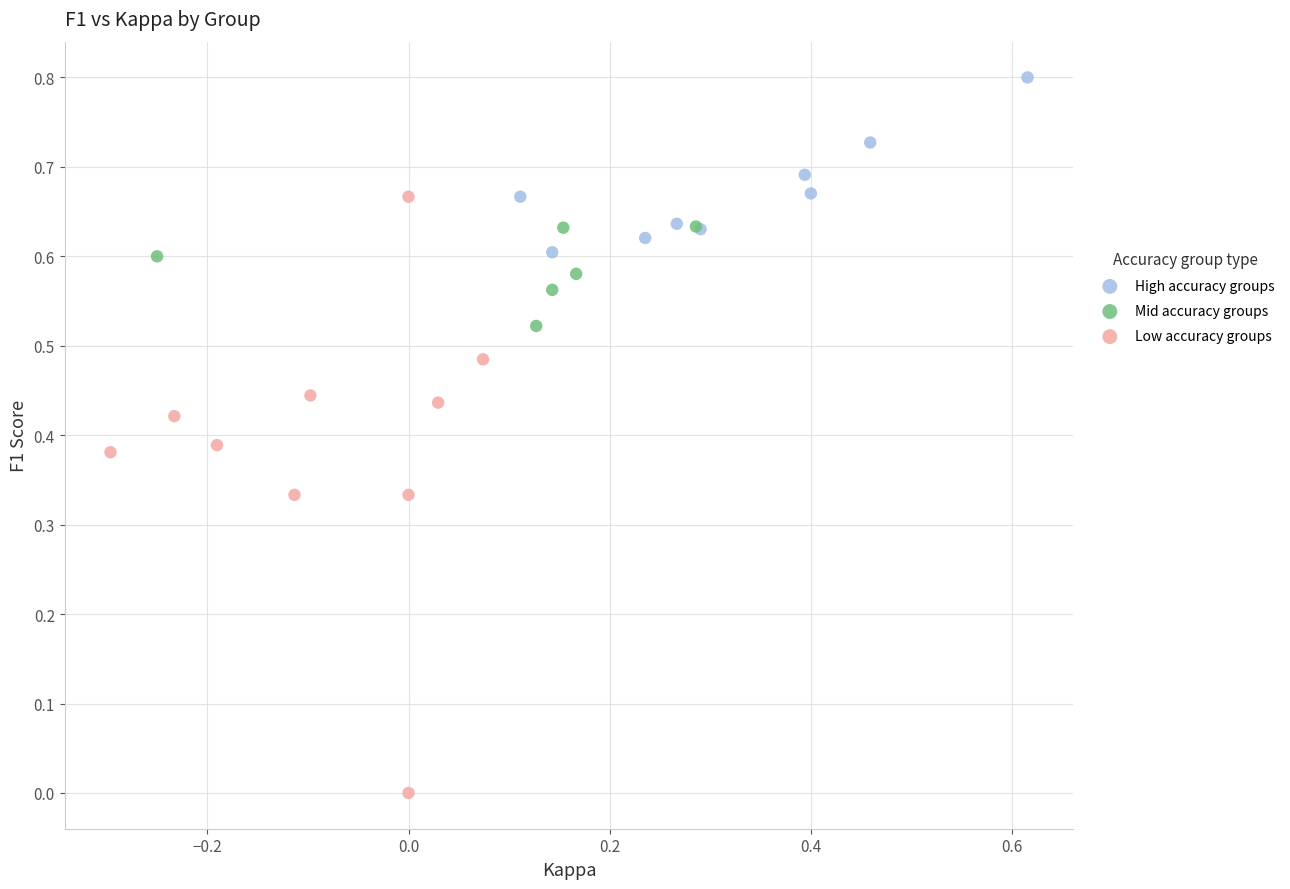

Which series has the largest Y range (max minus min)?

Low accuracy groups